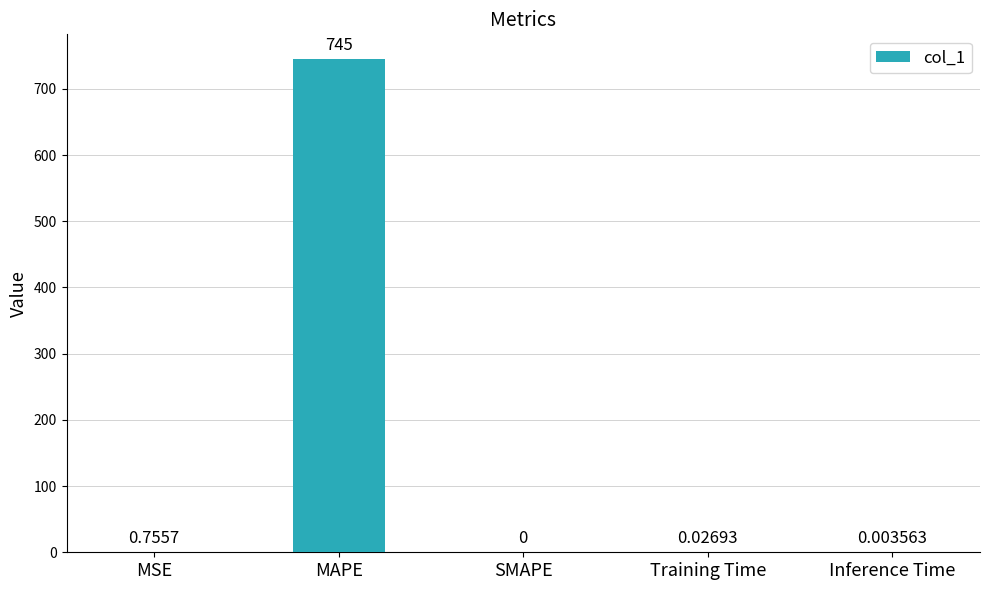

At which label is the value closest to 372?

MSE